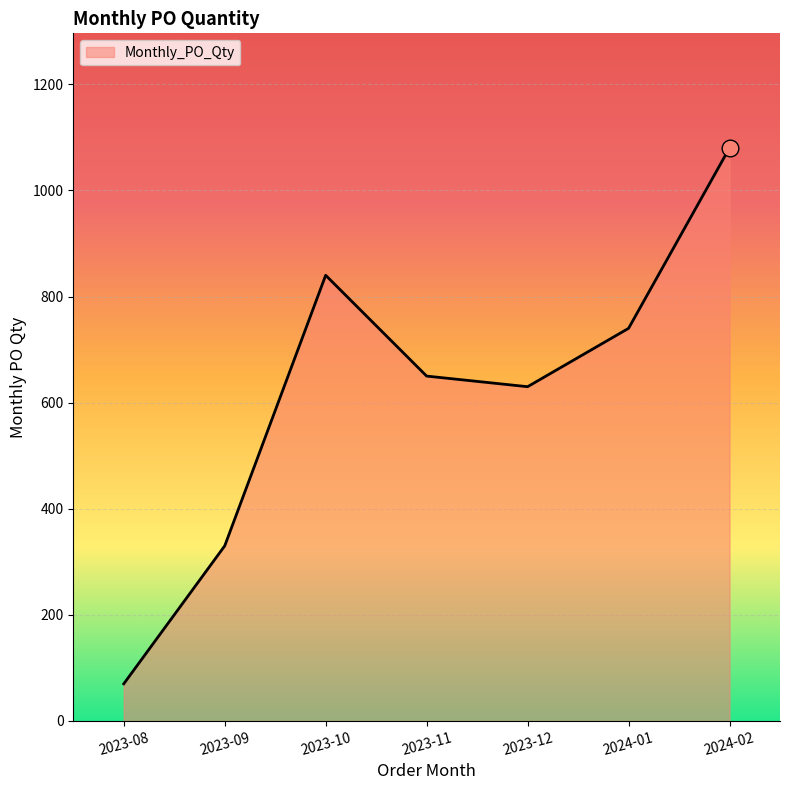

Which has a higher value, 2023-09 or 2023-10?

2023-10